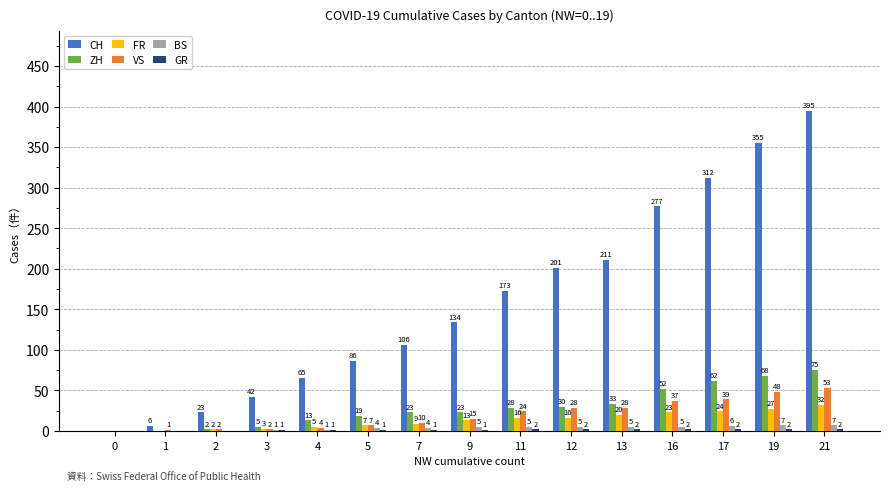

Is it true that ZH equals 28 at 11?

True